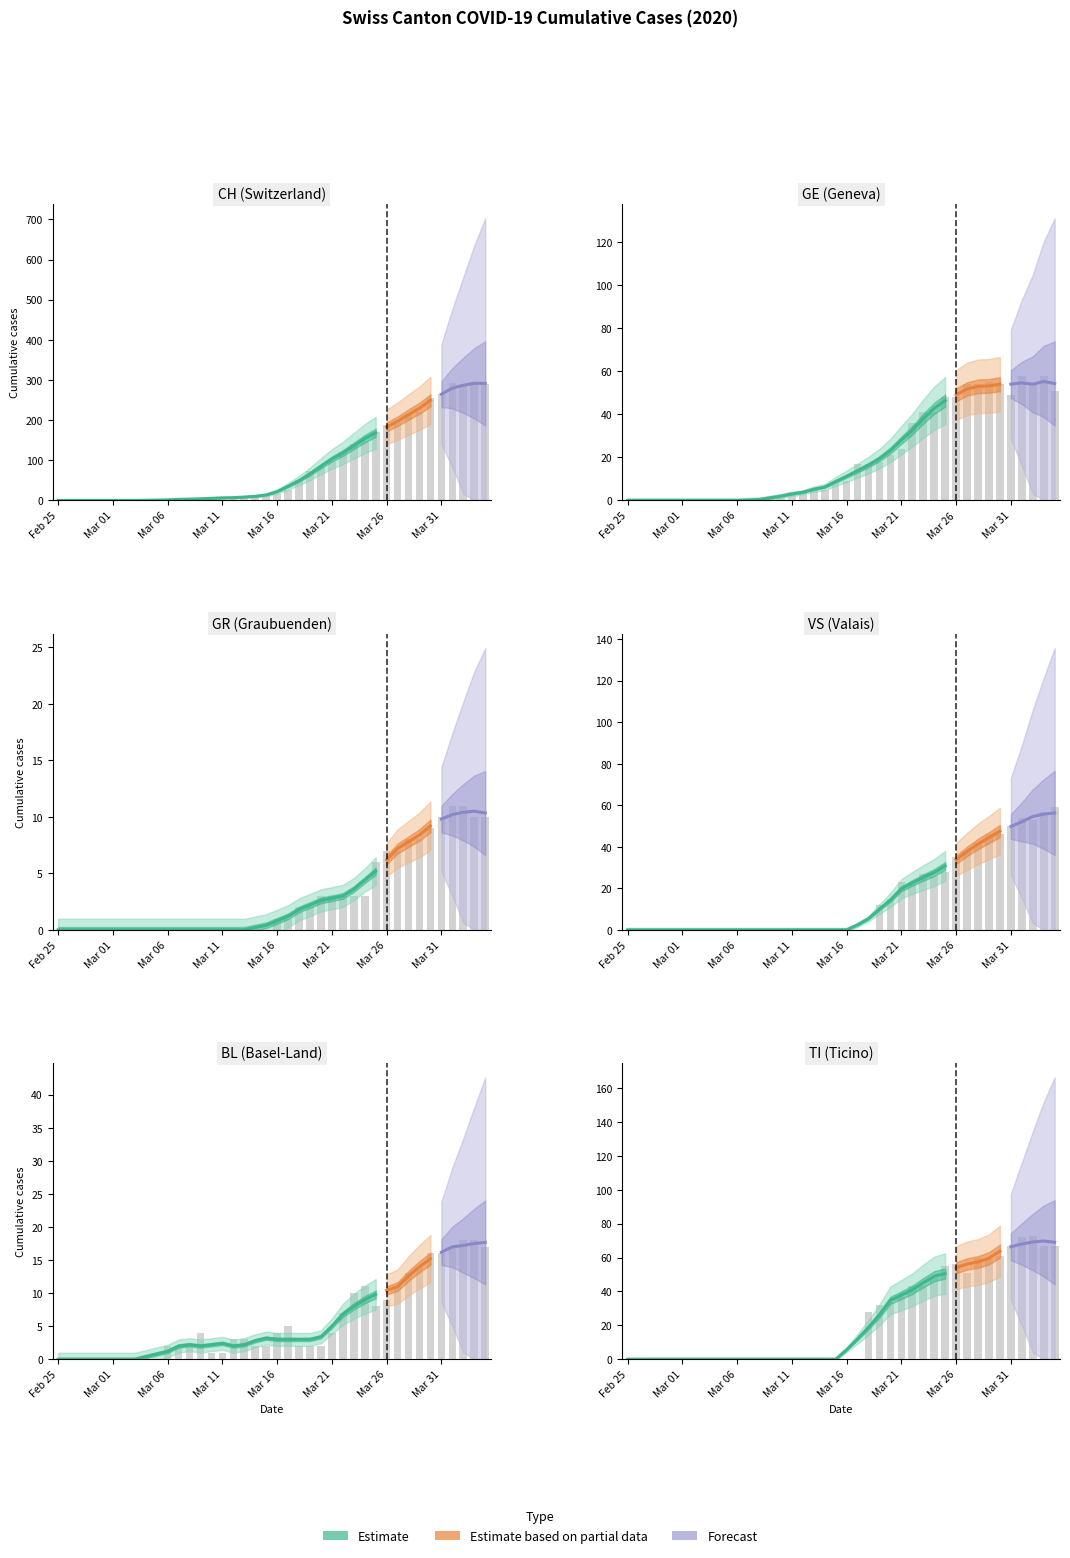

What is the maximum value for VS?

59